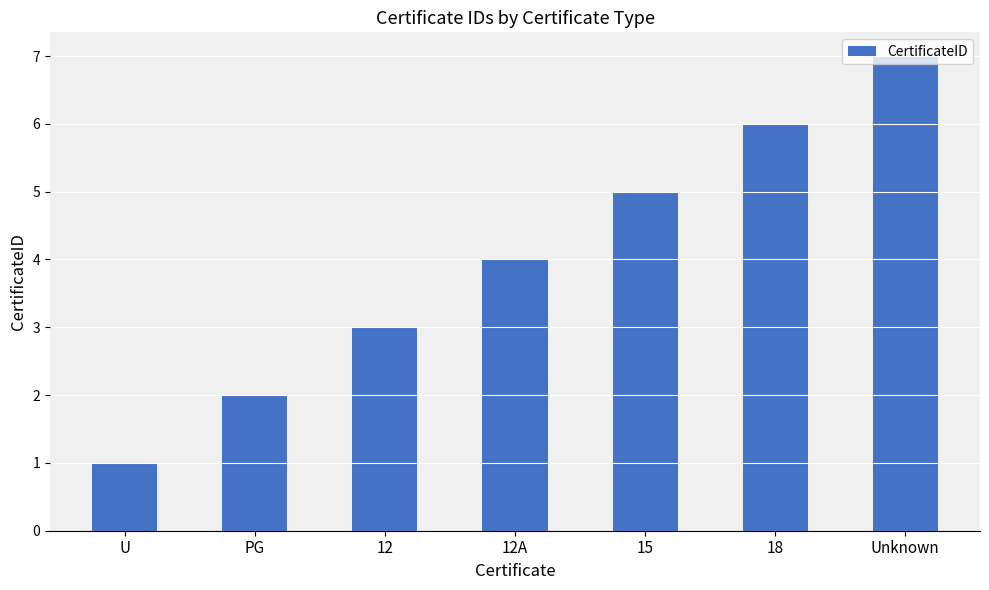

List the labels in order of value, smallest first.

U, PG, 12, 12A, 15, 18, Unknown